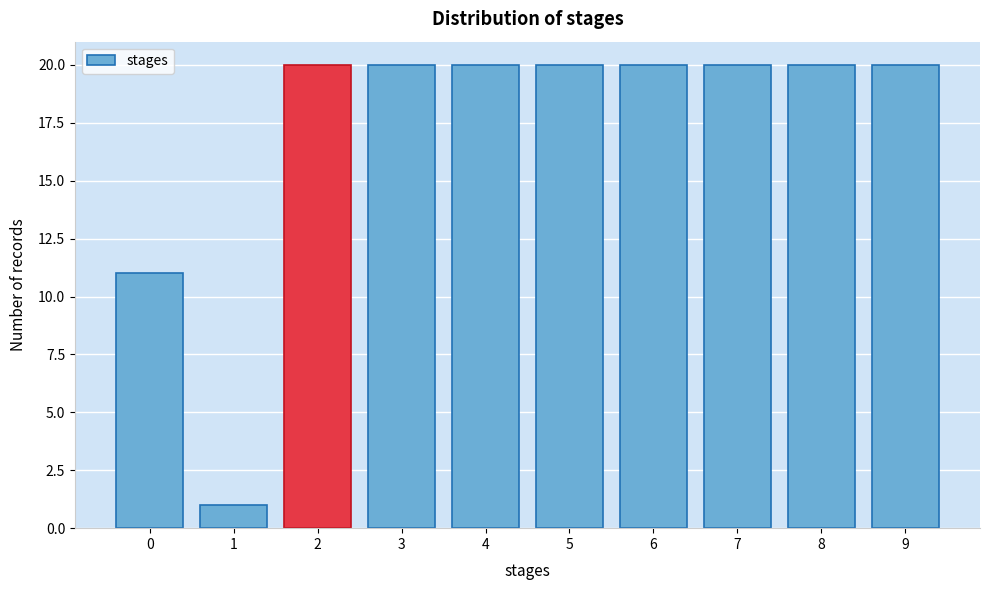

Reading left to right, list all the values displayed in this chart.

11	1	20	20	20	20	20	20	20	20